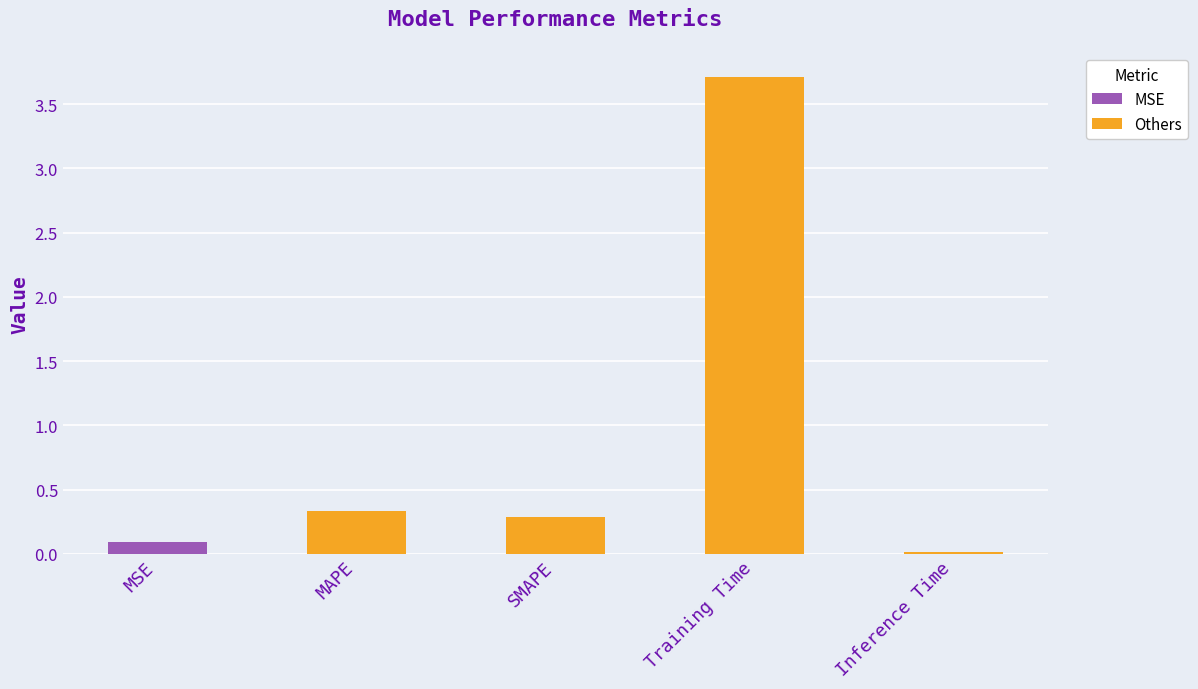

How many data points does each series have?

5